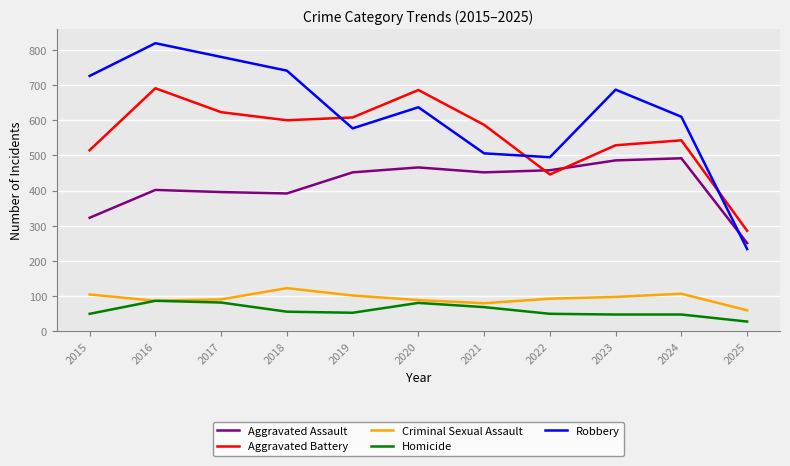

What is the spread (max minus min) of values at 2018?

685